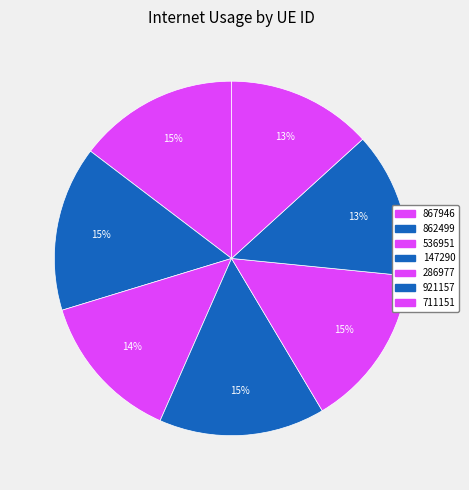

Count the number of slices in the pie.

7